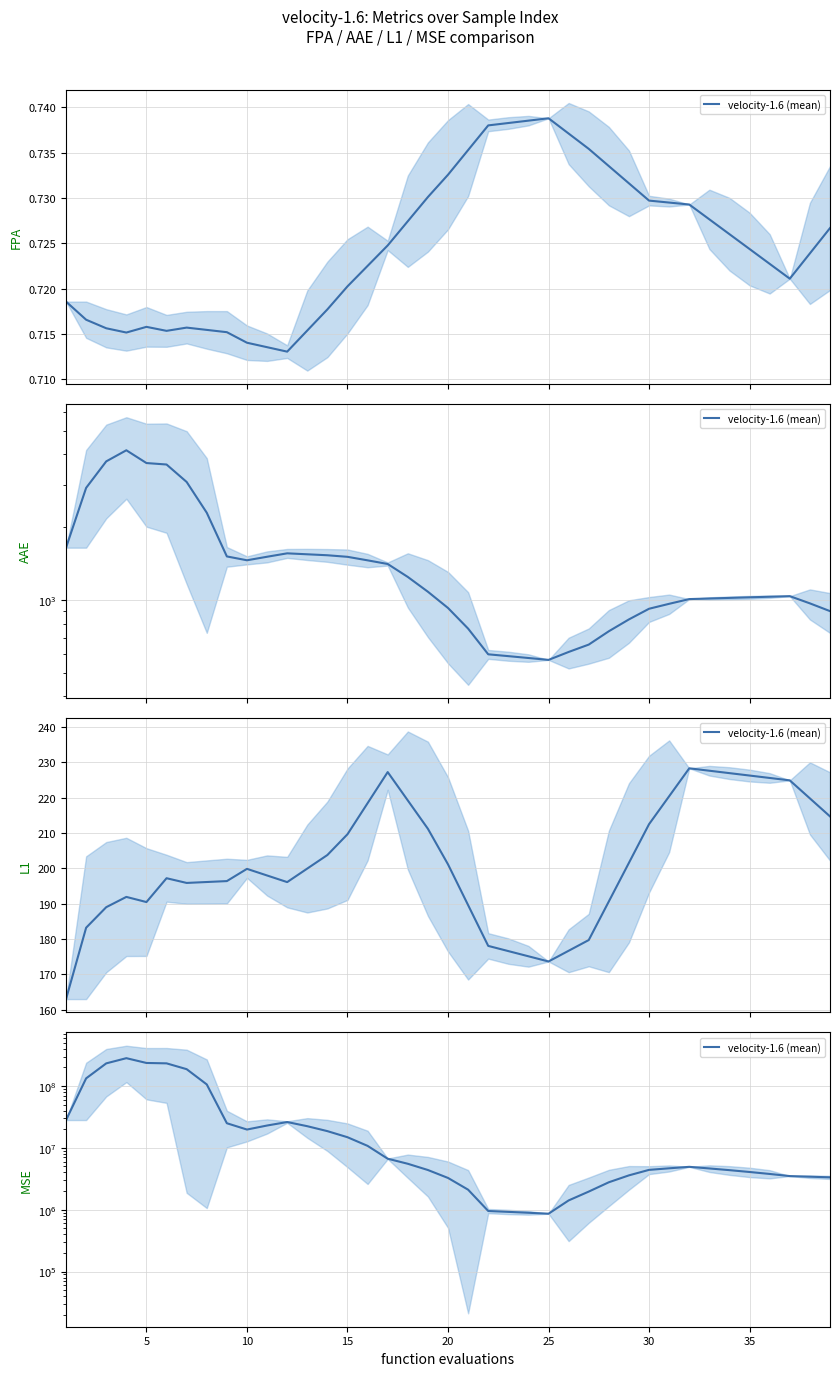

What is the sum of all values?

1676788779.2